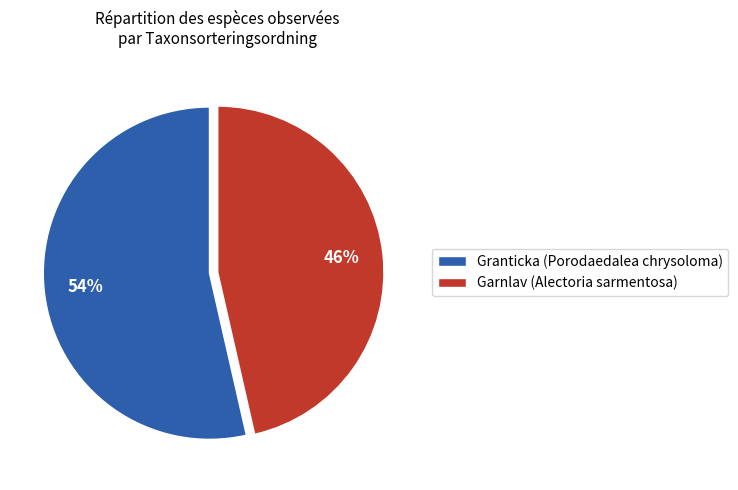

To the nearest percent, what is the average slice percentage?

50%